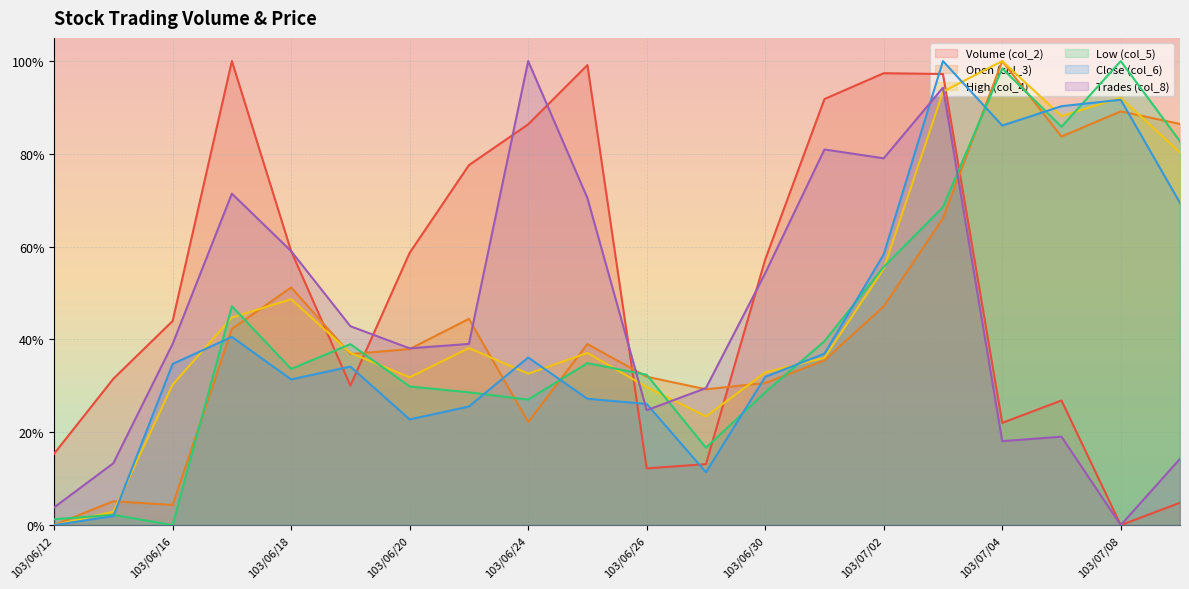

In col_4, how many points are lower than both neighbors (excluding endpoints)?

4